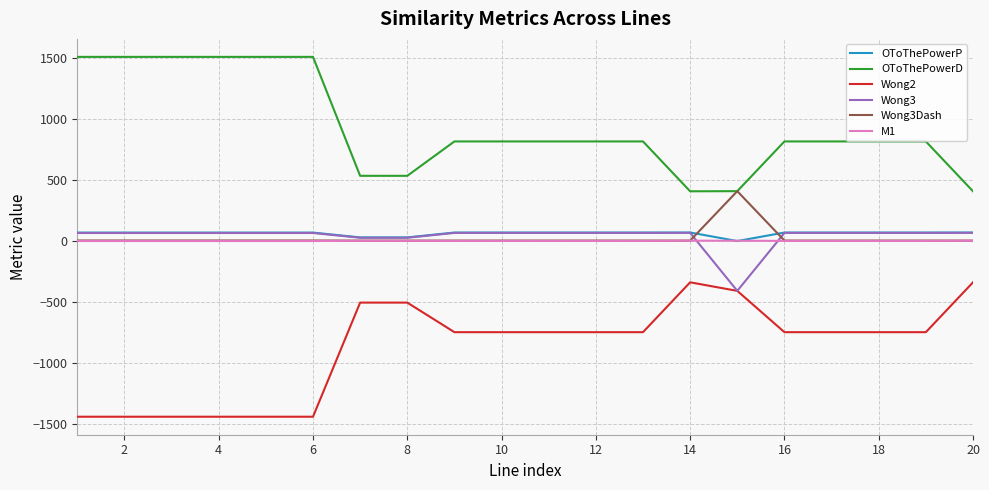

Count the number of categories in the chart.

20